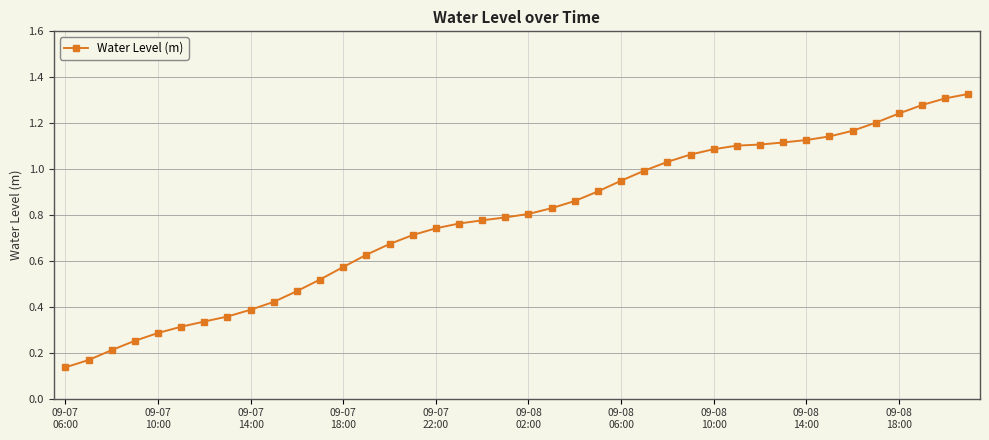

What is the sum of all values?

31.2